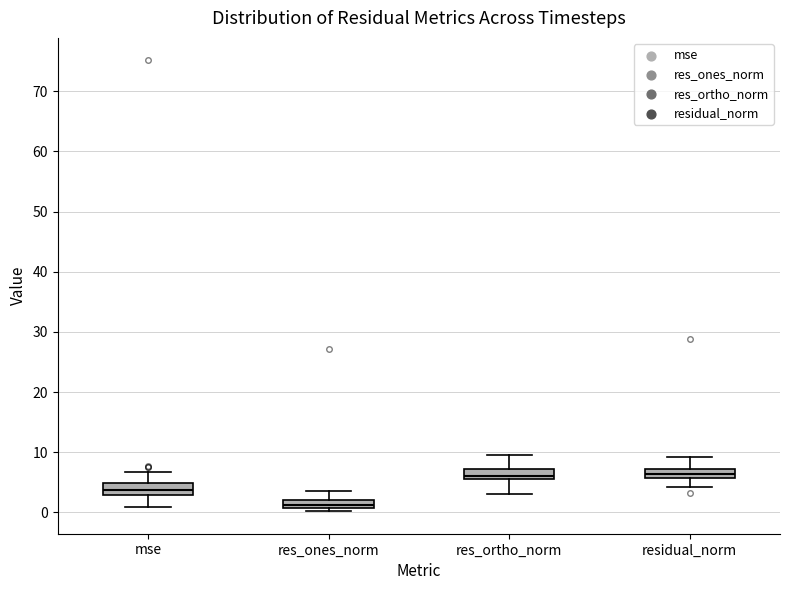

Which box's median line is the lowest?

res_ones_norm